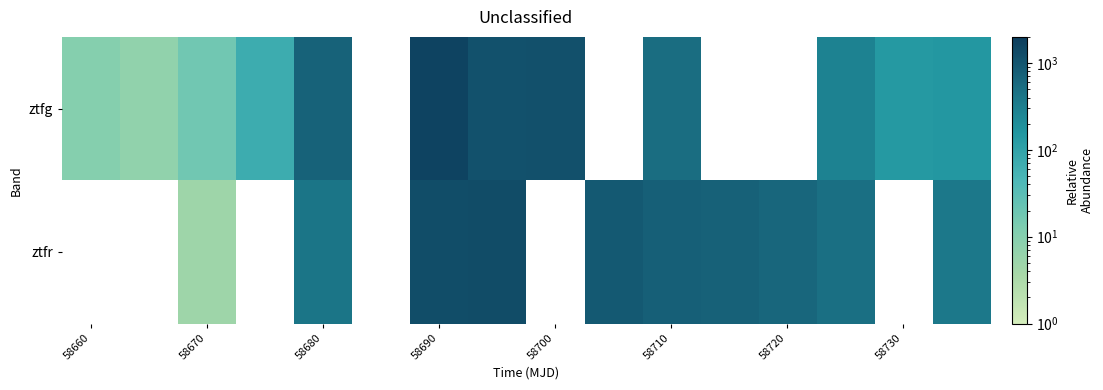

List the series in order of their peak value, highest first.

ztfg, ztfr